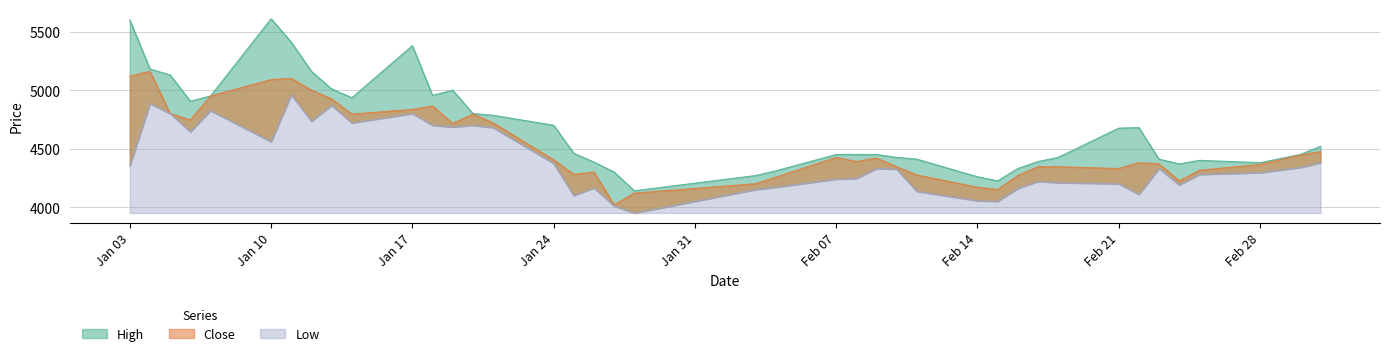

What is the maximum value for Close?

5160